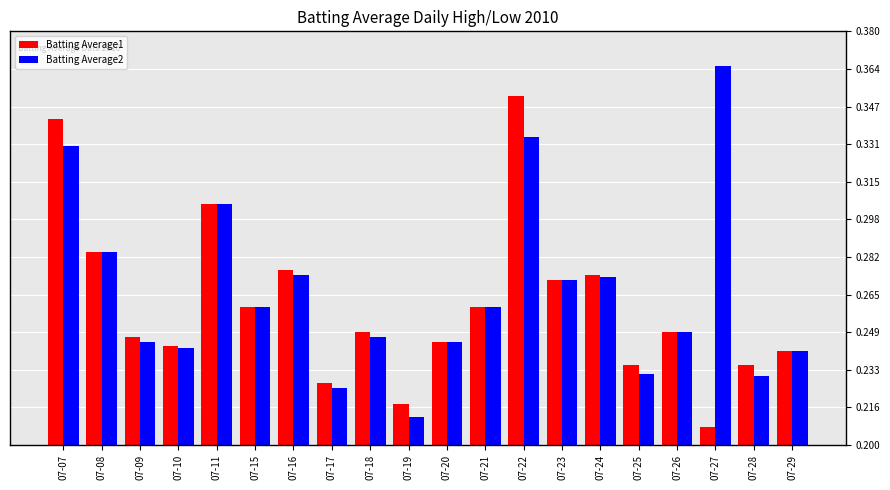

List the series in order of their overall mean, highest first.

Batting Average2, Batting Average1